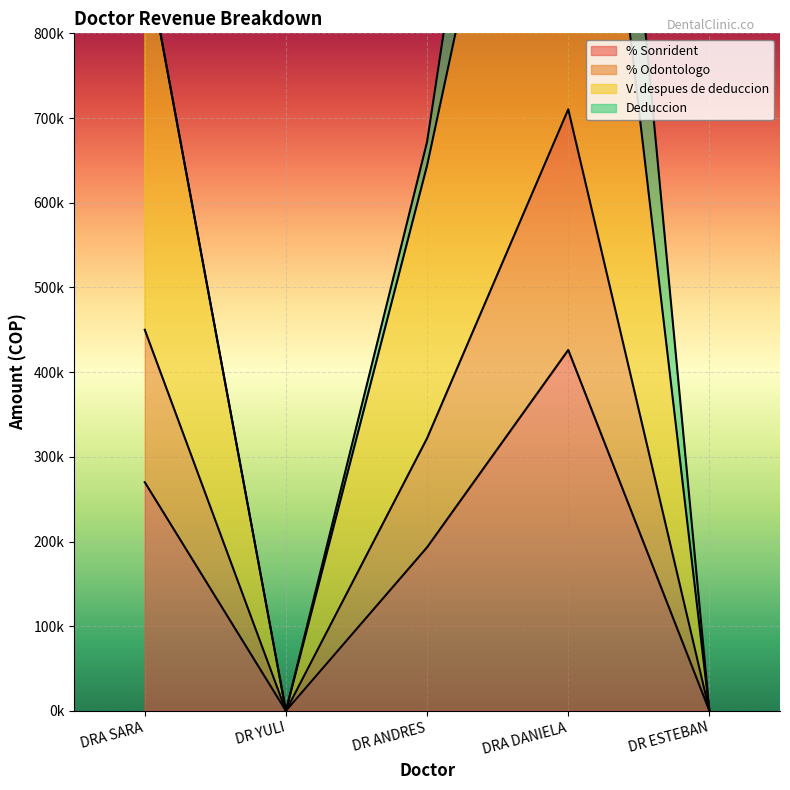

Which has a higher value, DRA DANIELA or DR YULI?

DRA DANIELA